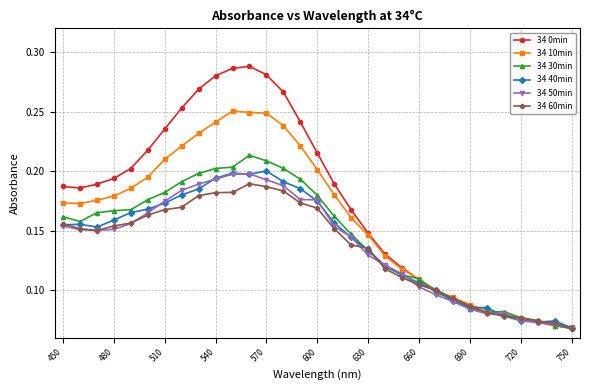

Which series has the largest total across all categories?

34 0min